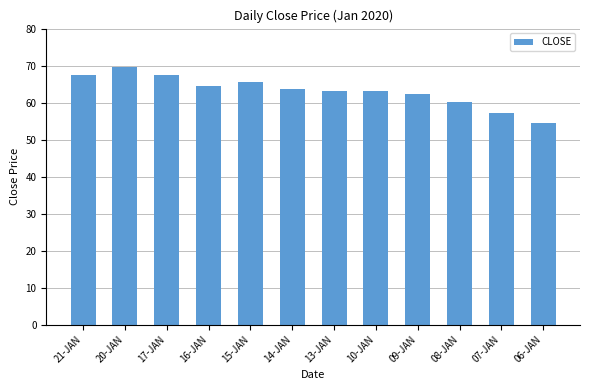

The value at 14-JAN is 30.0. True or false?

False